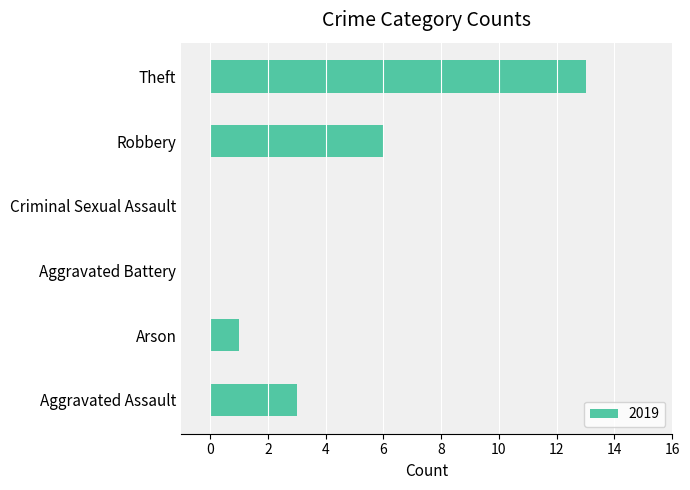

Reading bottom to top, what are all the values shown in this chart?

Aggravated Assault=3	Arson=1	Aggravated Battery=0	Criminal Sexual Assault=0	Robbery=6	Theft=13